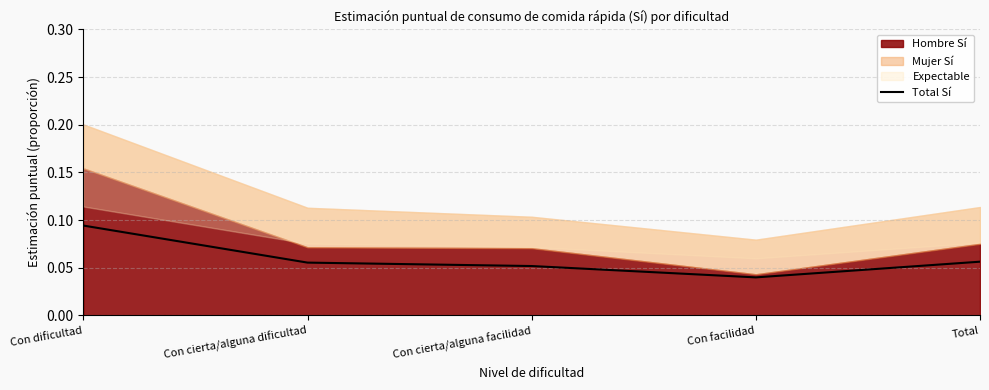

Reading right to left, list all the values displayed in this chart.

0.1	0.0	0.1	0.1	0.1